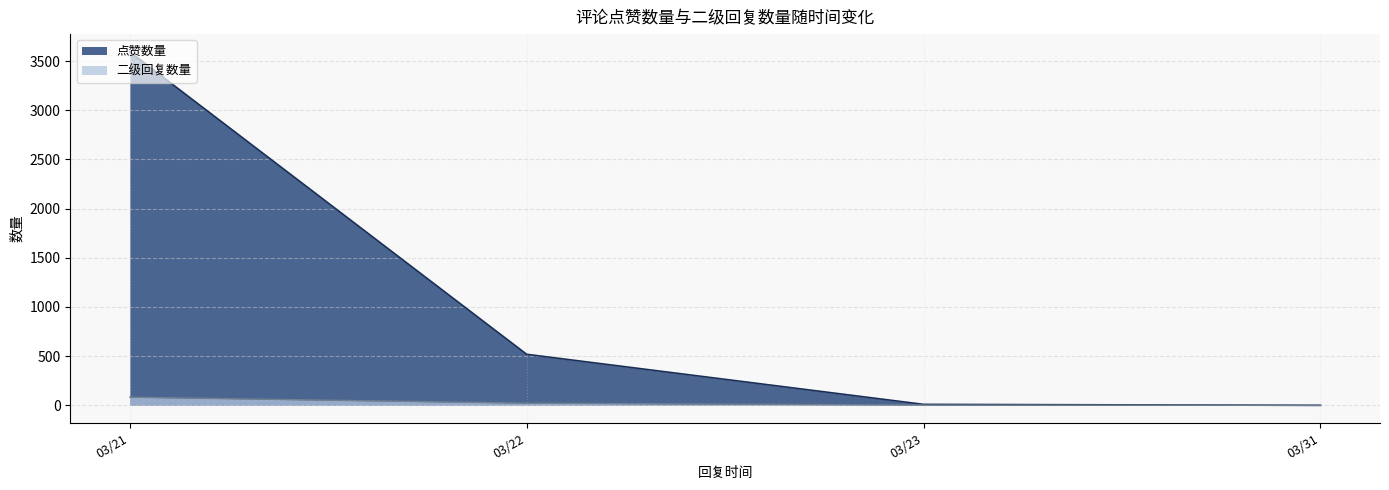

The value of 点赞数量 at 2025/03/21 is 3. True or false?

False